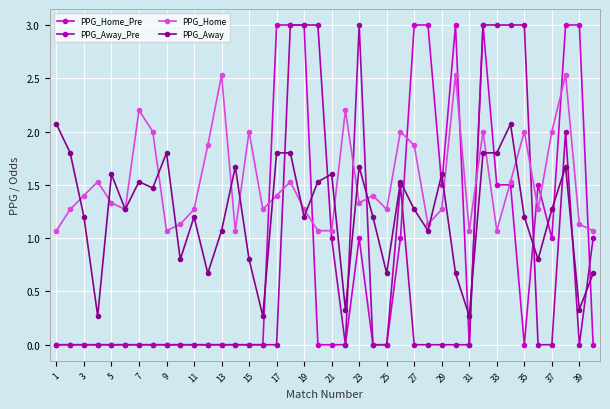

What is the maximum value for PPG_Home_Pre?

3.0